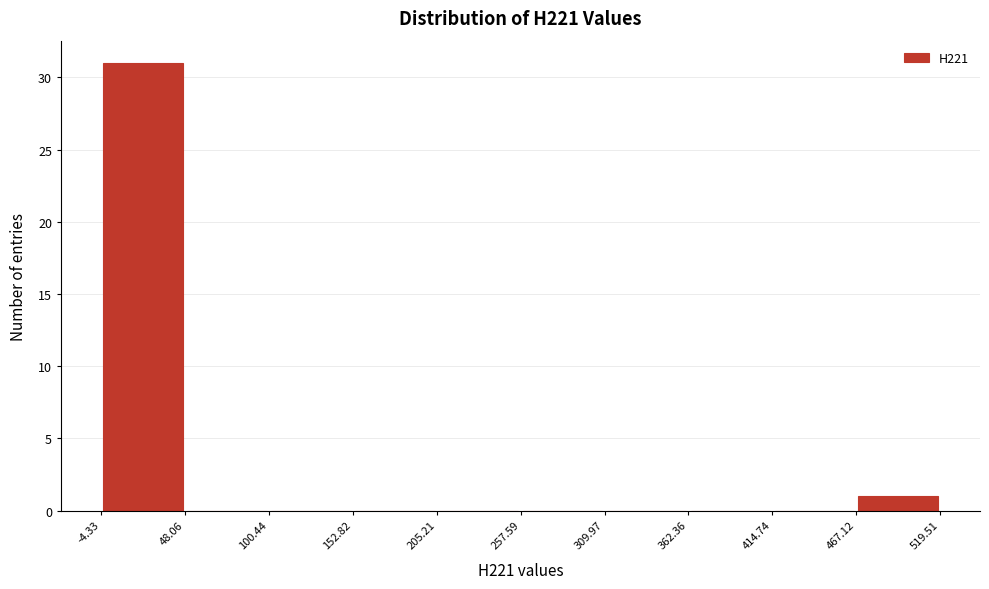

Reading left to right, list every bar in this chart as the range it spans on the x-axis followed by its height. The values are not printed on the chart, so give them approximately, as read against the axis.

-4.33 to 48.06: 31
48.06 to 100.44: 0
100.44 to 152.82: 0
152.82 to 205.21: 0
205.21 to 257.59: 0
257.59 to 309.97: 0
309.97 to 362.36: 0
362.36 to 414.74: 0
414.74 to 467.12: 0
467.12 to 519.51: 1